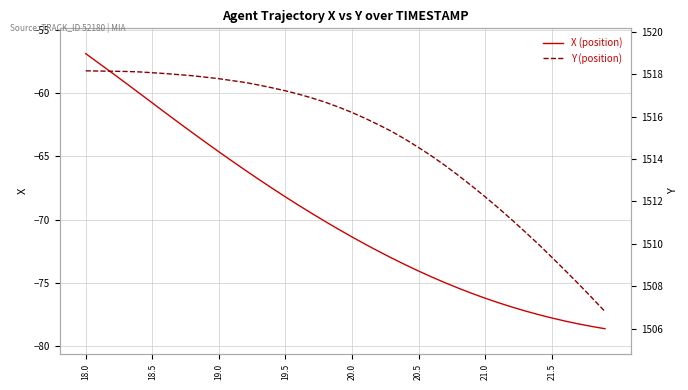

Is this an area chart (filled region under the line)?

No